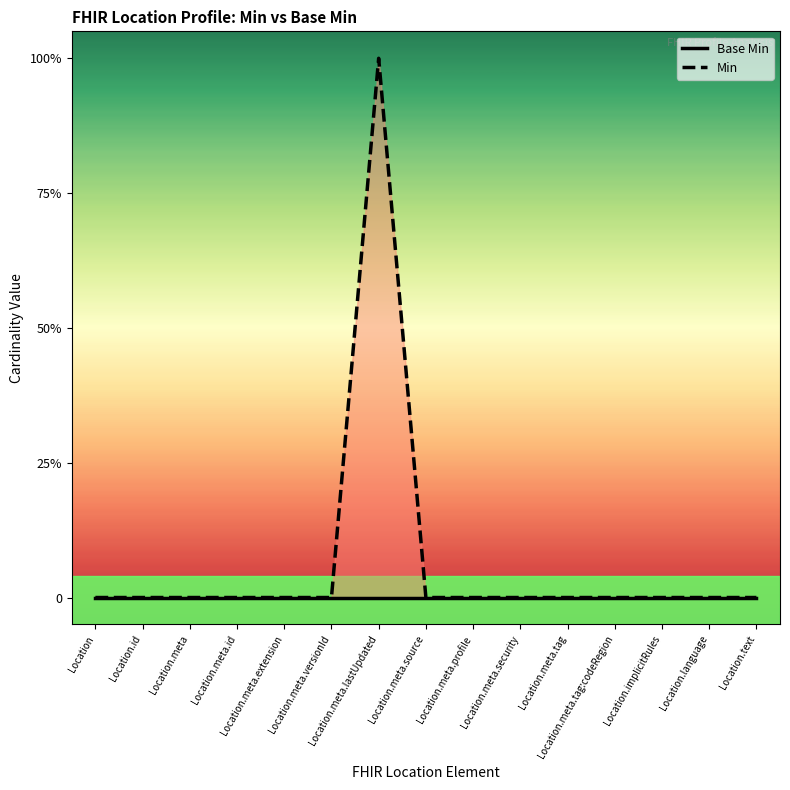

At which category is the sum across all series the highest?

Location.meta.lastUpdated